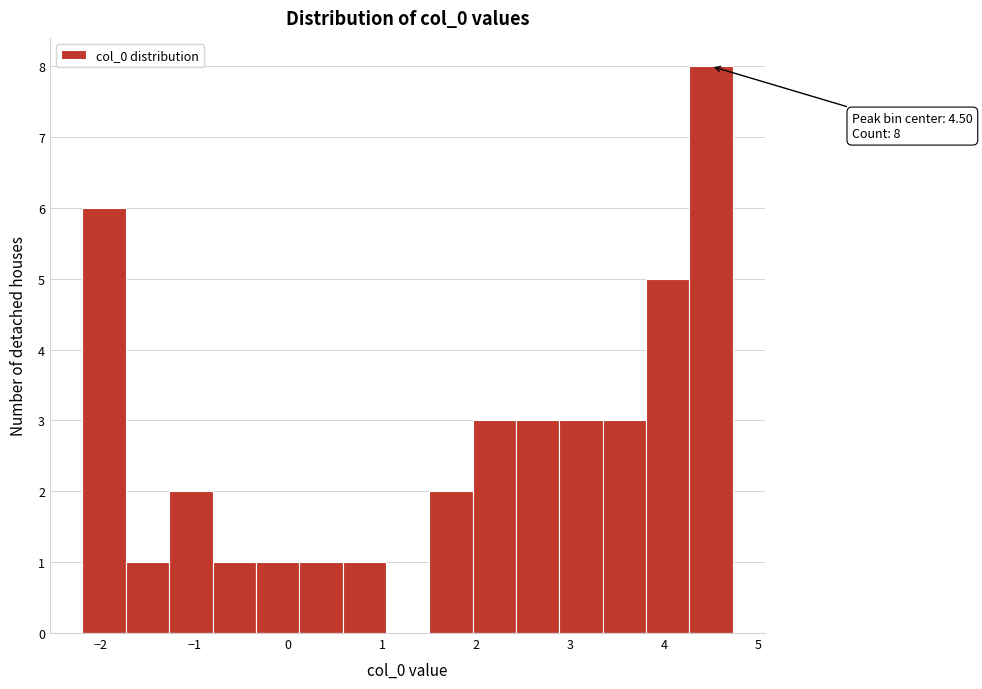

Over which range of the x-axis is the bar tallest?

4.3 to 4.7